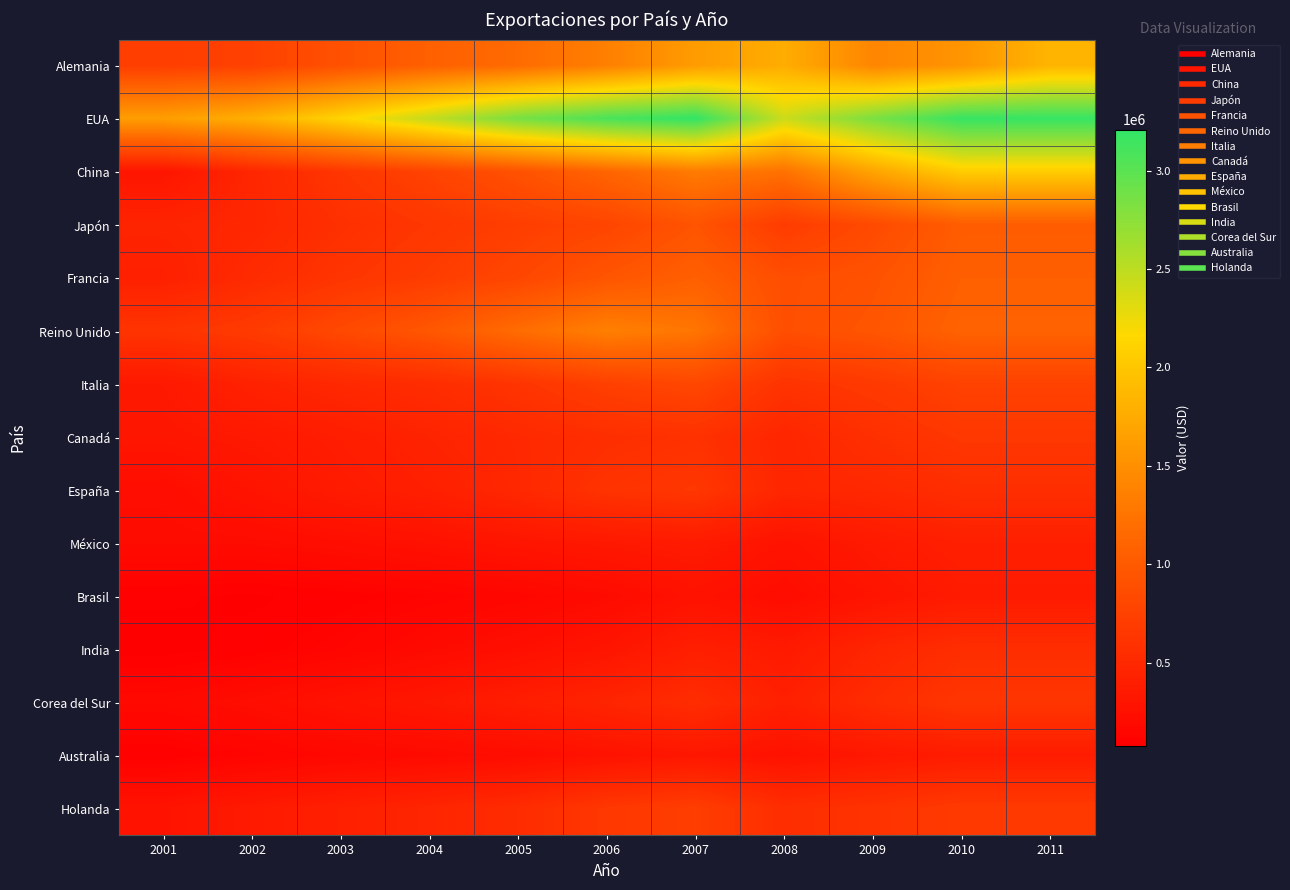

What is the difference between the highest and lowest values at 2001?

1553223